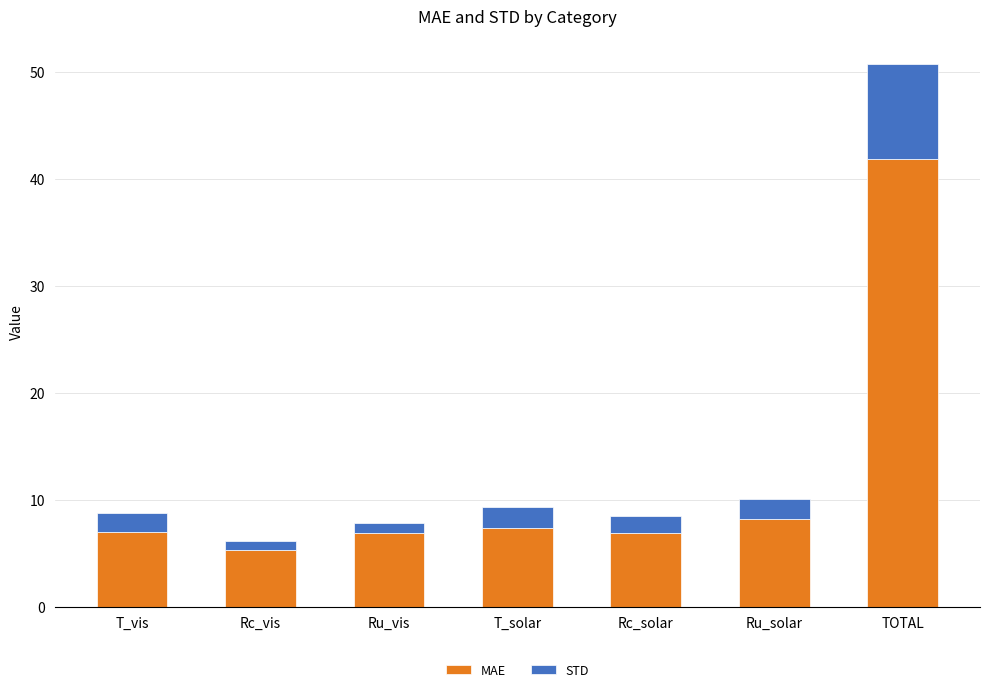

What is the total value across all series at T_vis?

8.8